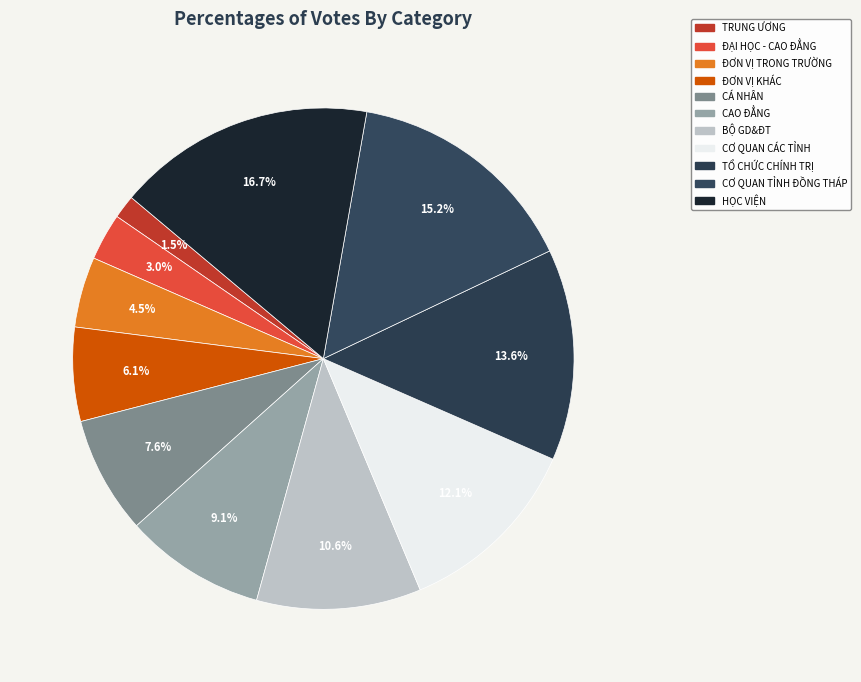

How many segments does this pie chart have?

11